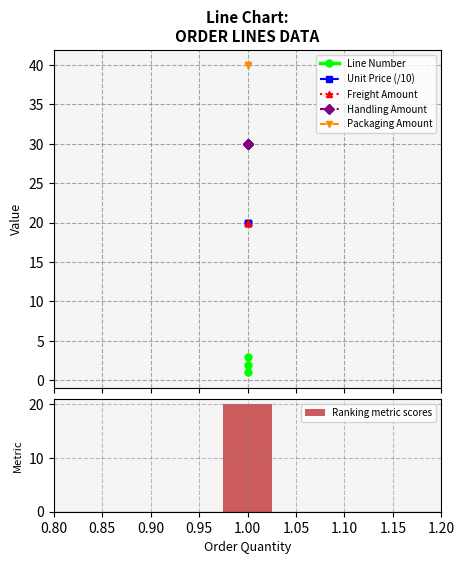

Are the bars horizontal?

No